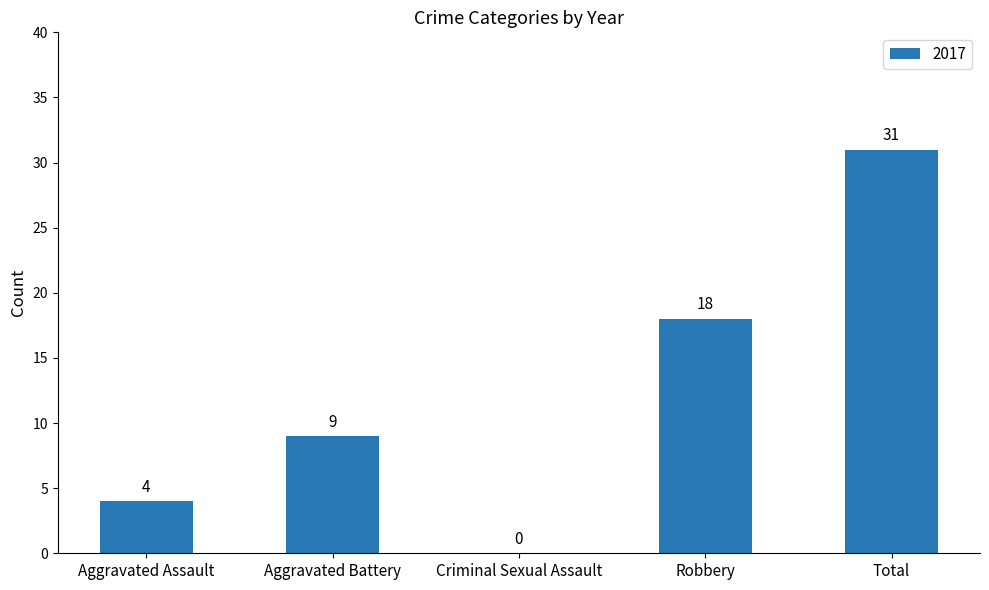

Is it true that the value at Aggravated Battery is 14?

False